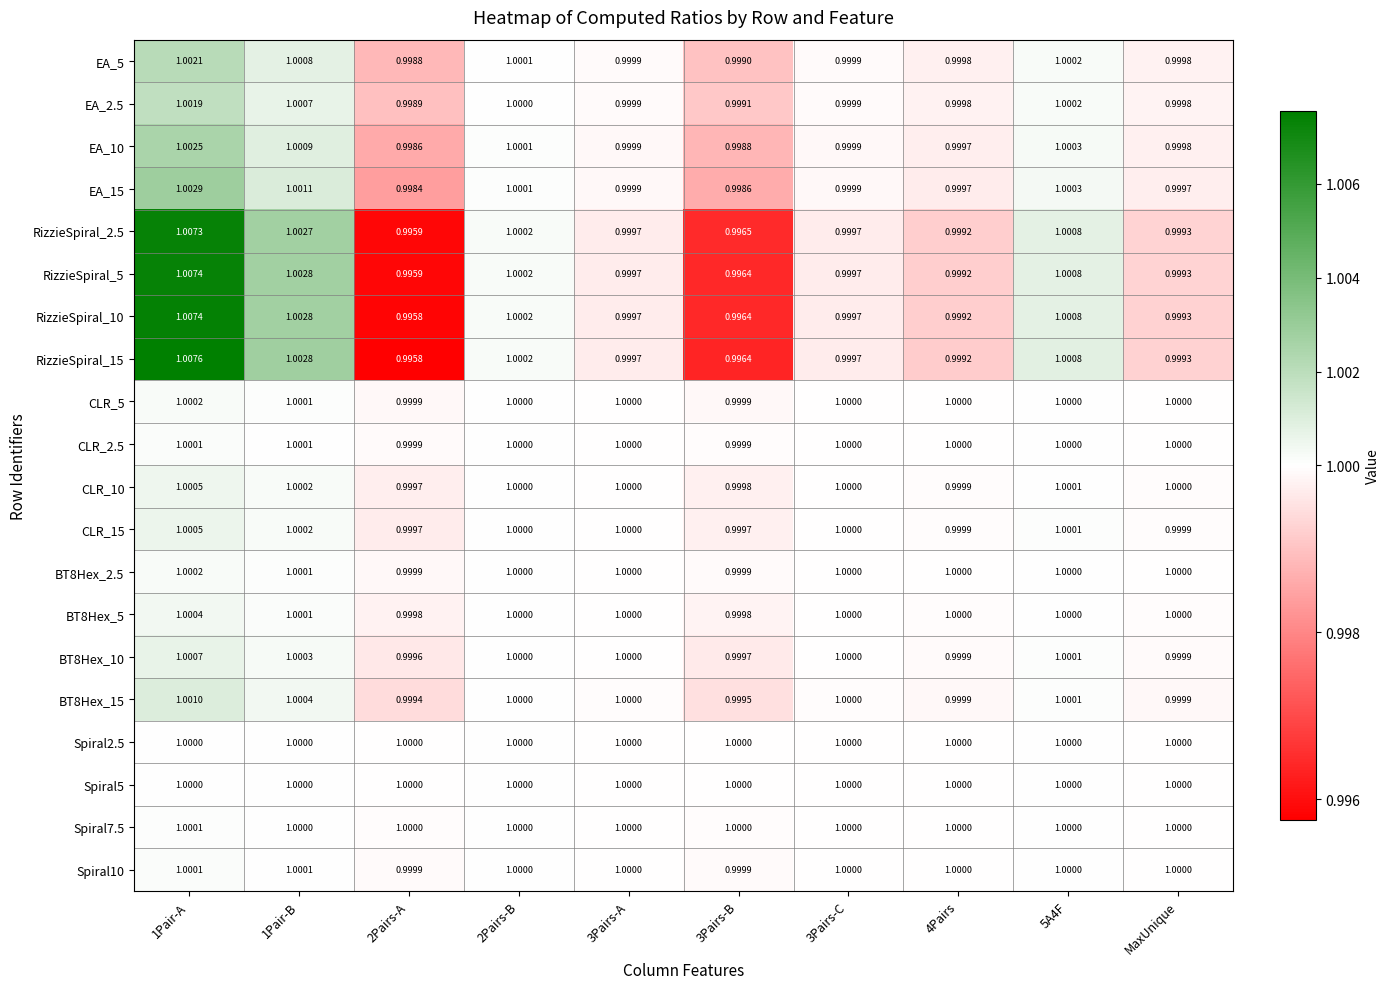

At which category is the sum across all series the highest?

1Pair-A